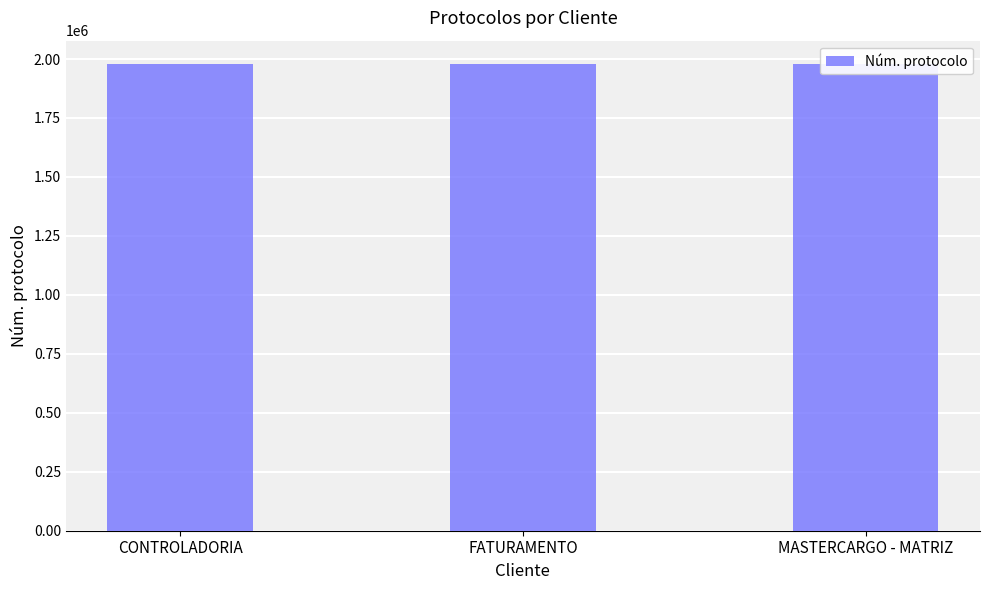

List the labels in order of value, smallest first.

CONTROLADORIA, FATURAMENTO, MASTERCARGO - MATRIZ